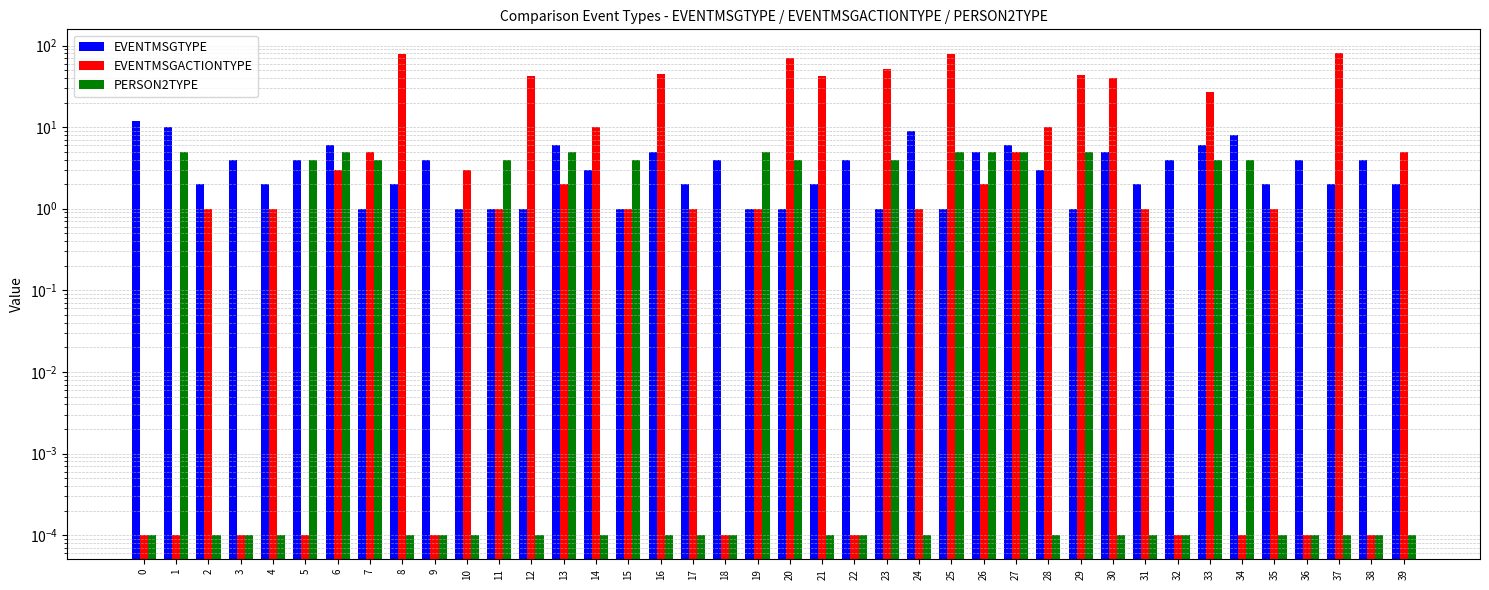

Between 23 and 36, which series saw the biggest shift?

EVENTMSGACTIONTYPE